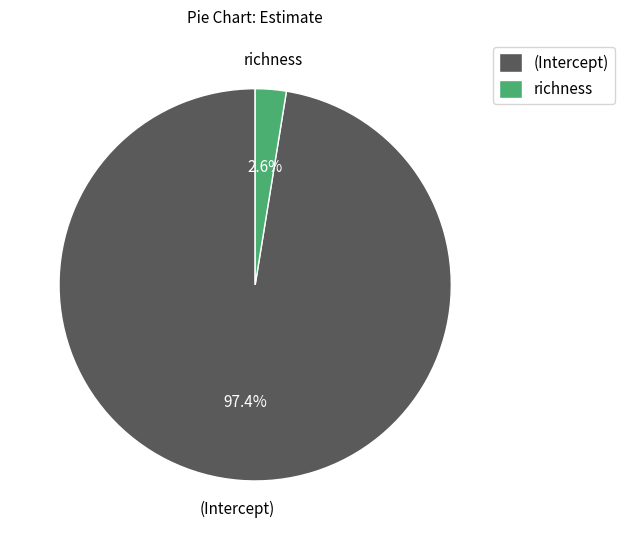

To the nearest percent, what portion does (Intercept) represent?

97%